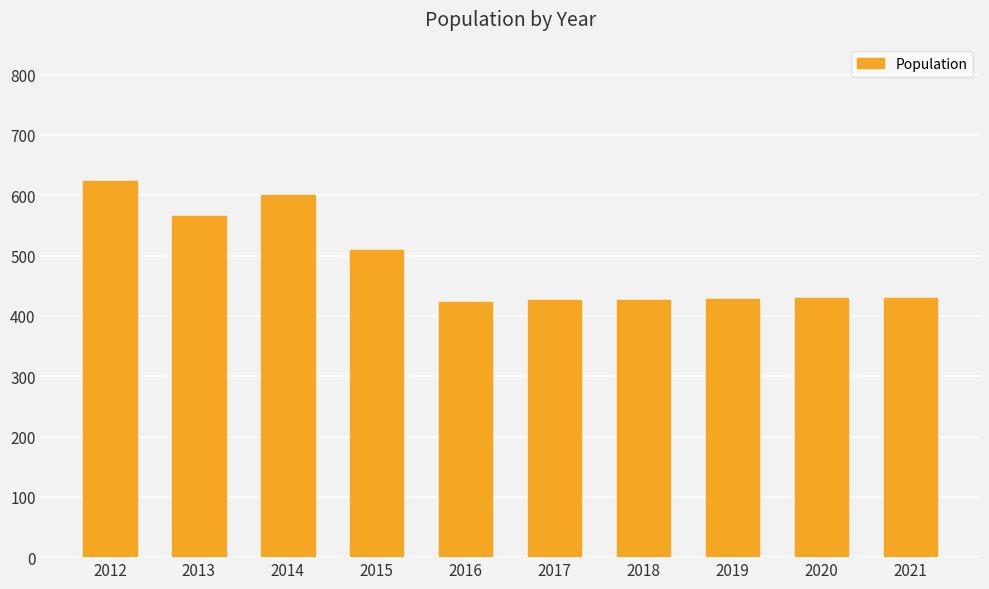

Is it true that the value at 2012 is 319?

False